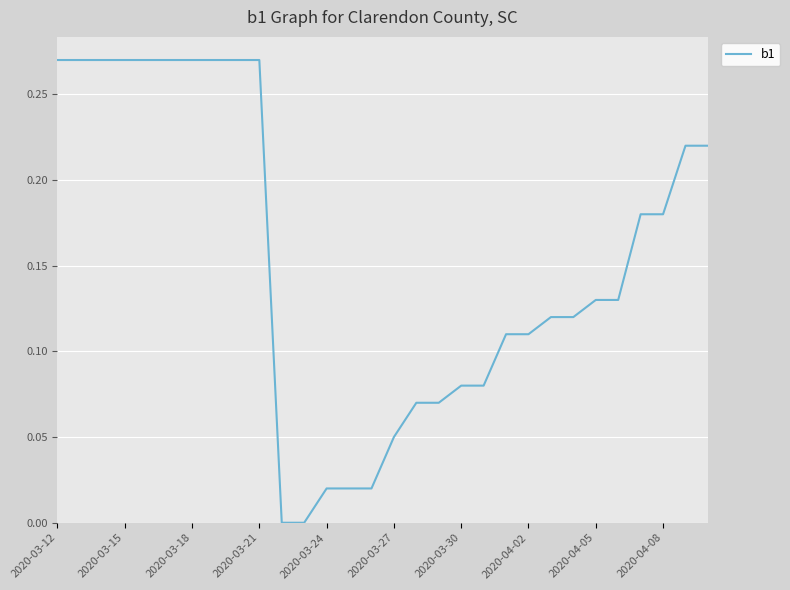

True or false: the data has more than 1 interior local peaks.

False